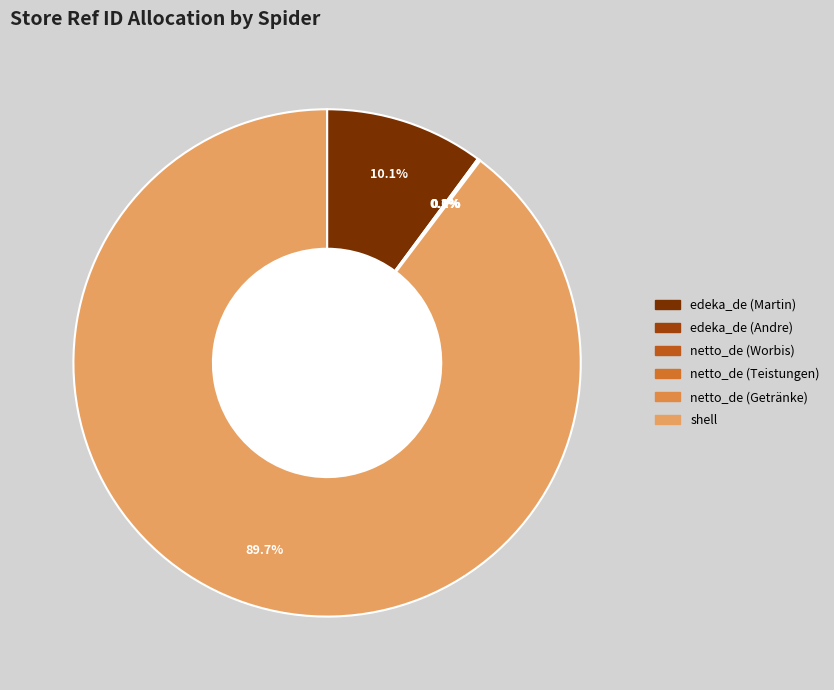

What is the largest slice in the pie chart?

shell